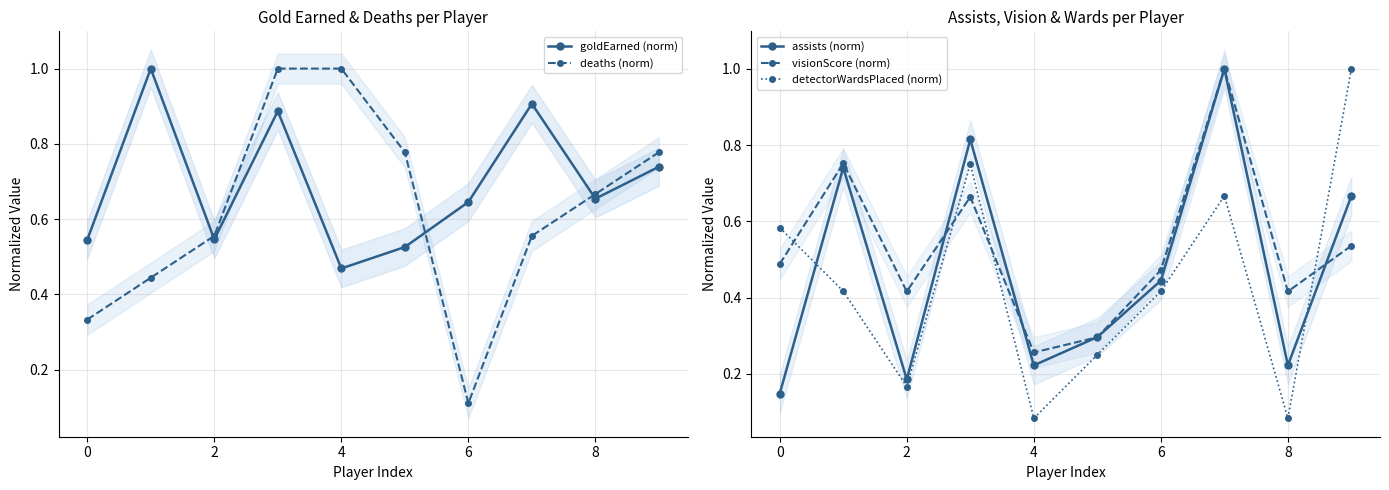

True or false: detectorWardsPlaced (norm) has a value of 0.1 at 2.

False